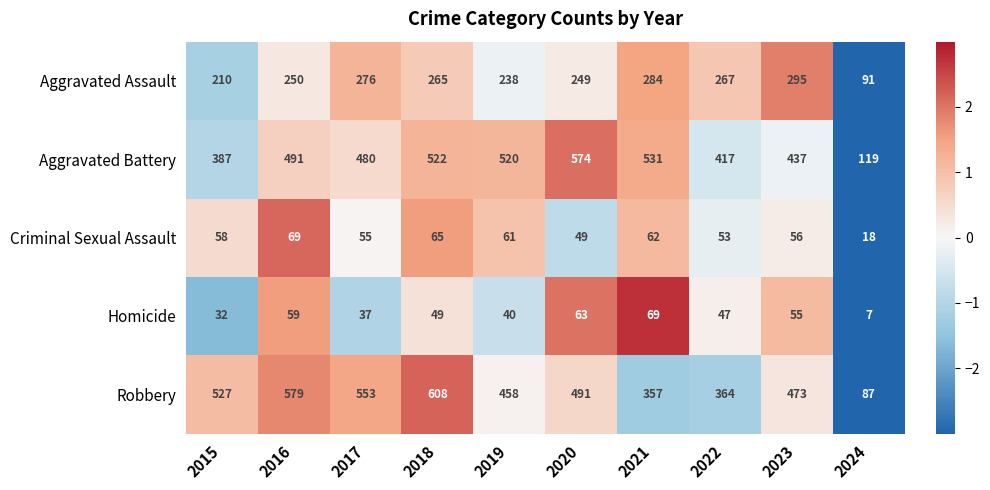

What is the greatest value displayed?

608